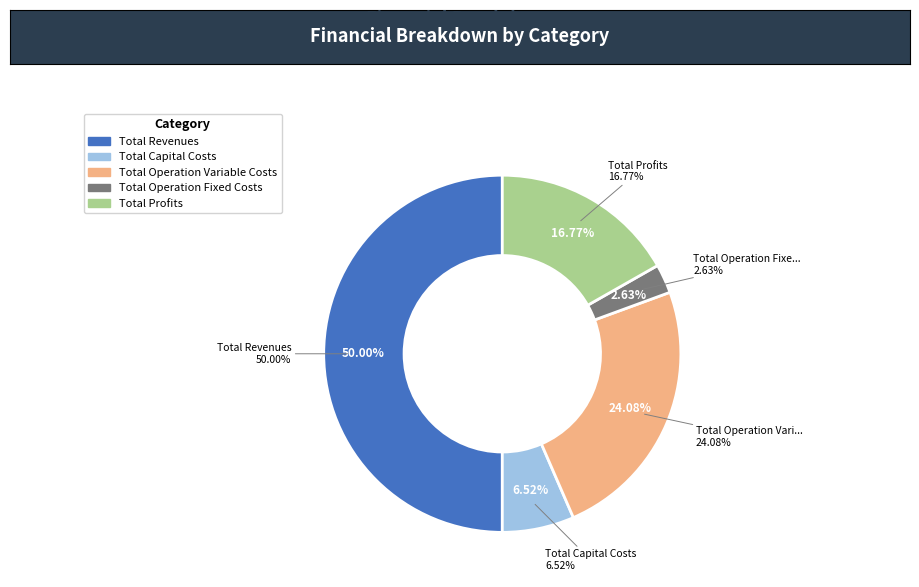

What is the largest slice in the pie chart?

Total Revenues